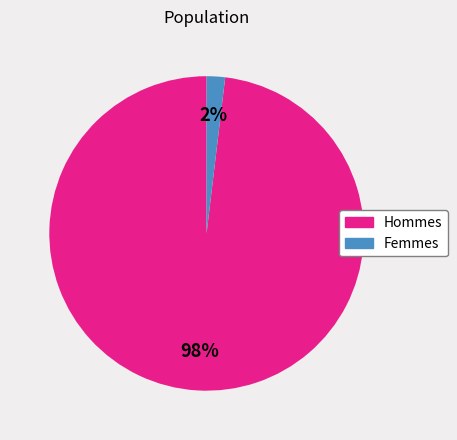

Is there any slice that represents more than half of the pie?

Yes